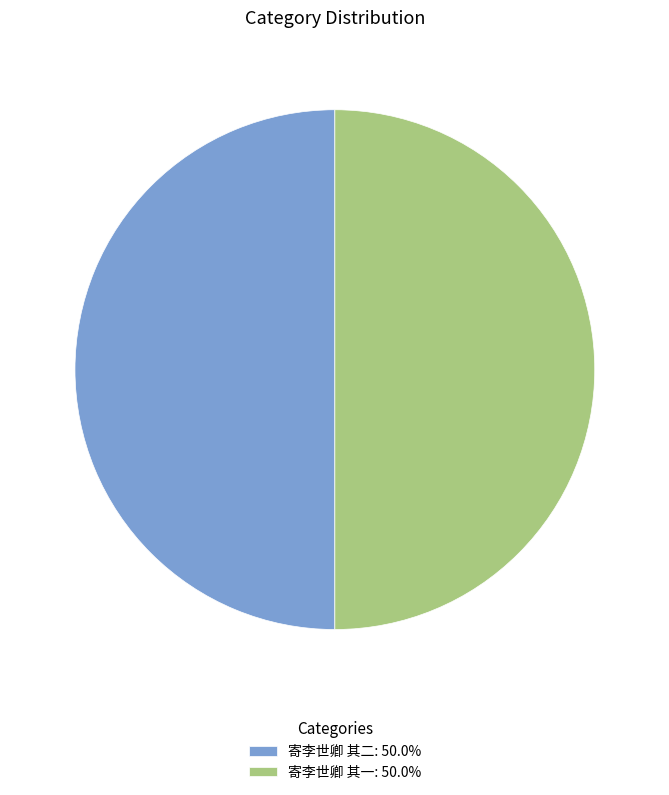

Combined, do 寄李世卿 其二: 50.0% and 寄李世卿 其一: 50.0% account for over 50%?

Yes